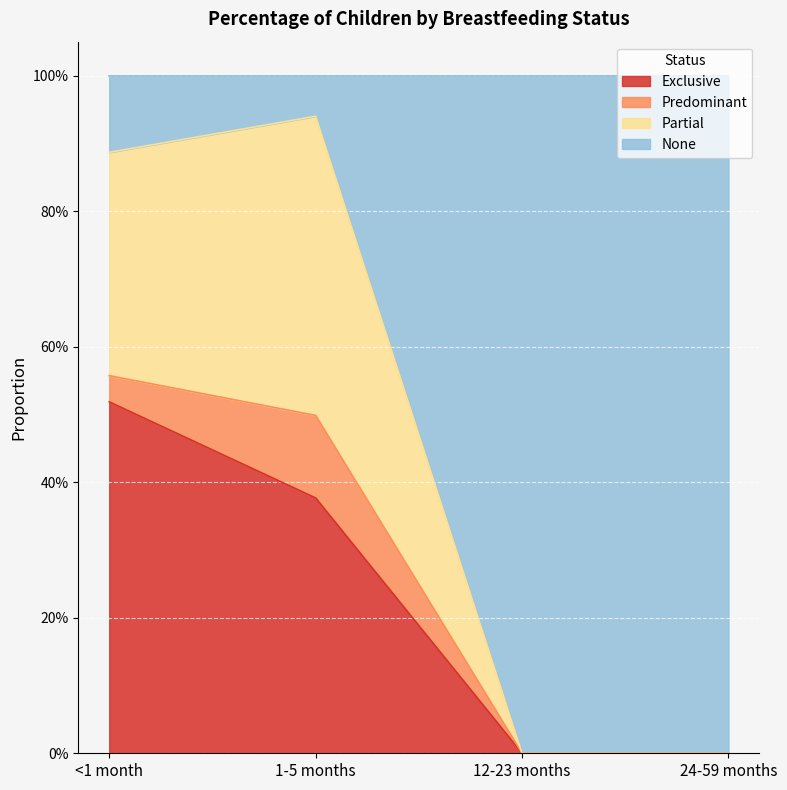

Is it true that Partial equals 1.3 at <1 month?

False